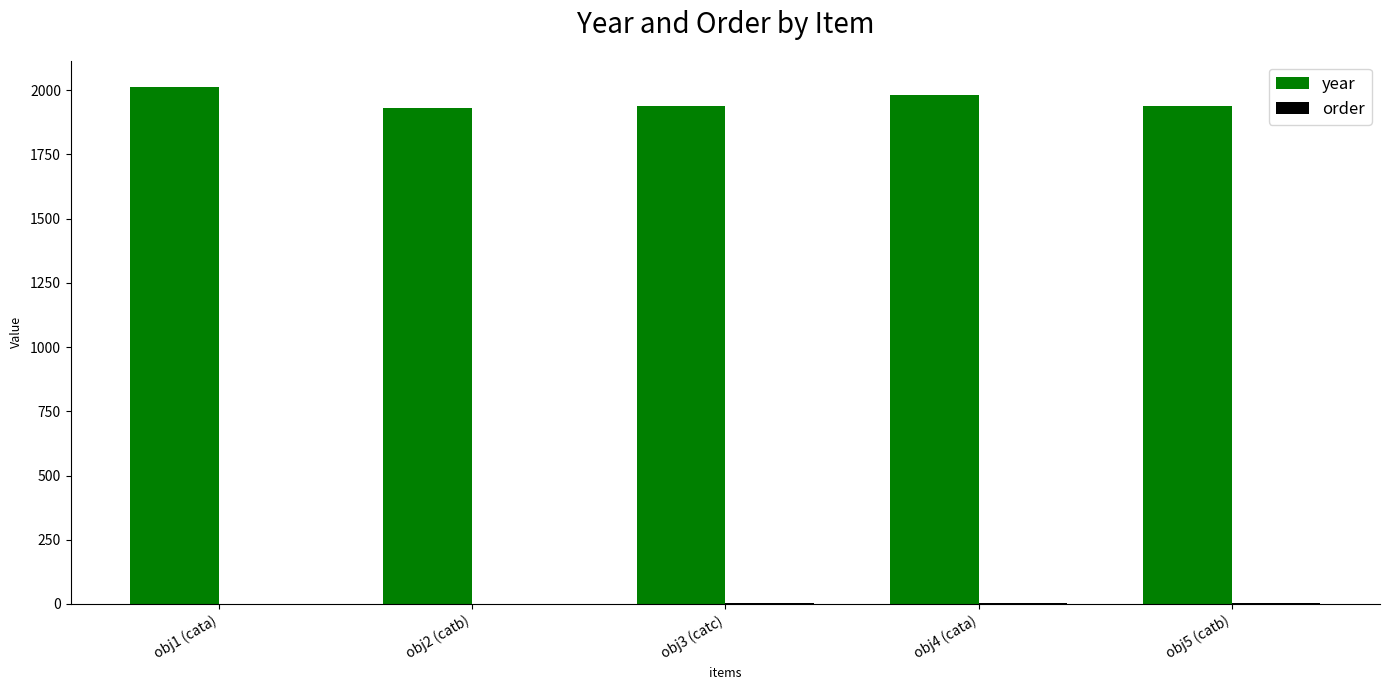

Which series has the largest total across all categories?

year